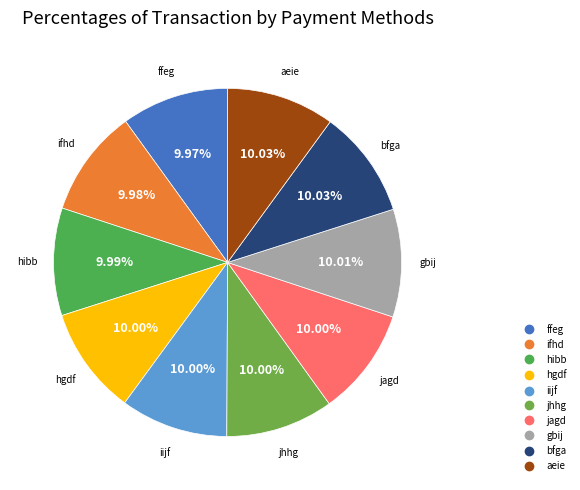

What percentage is the ffeg slice, to the nearest percent?

10%